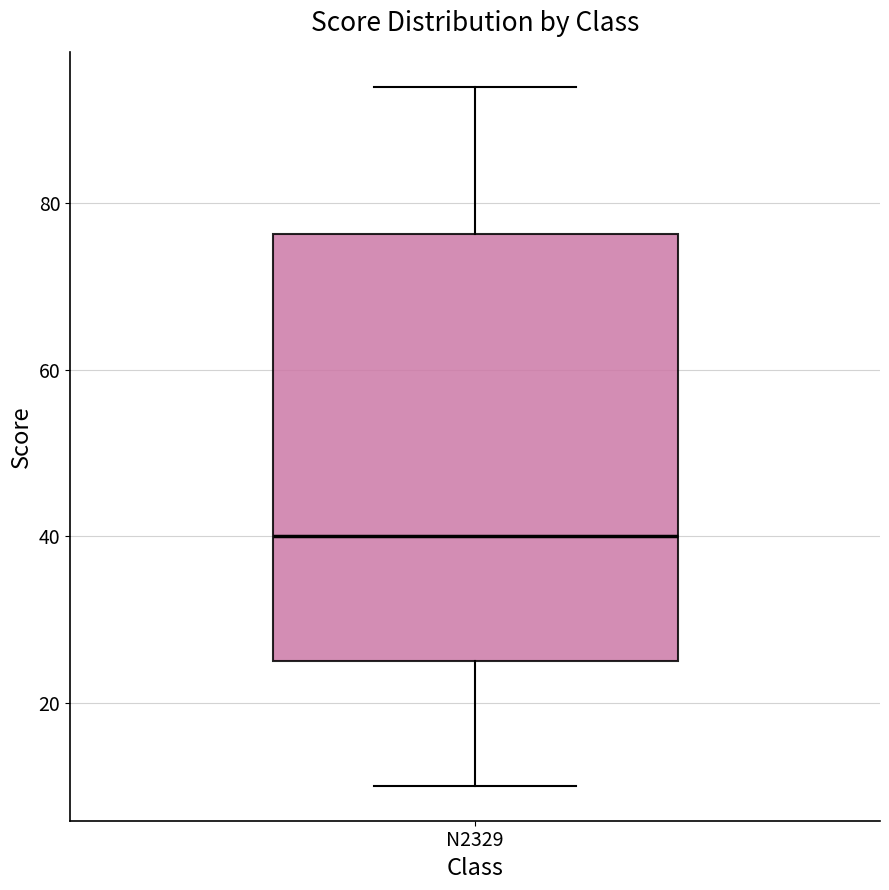

Read this box plot against the y-axis: the position of the median line, the range covered by the box, and the ends of both whiskers. The values are not printed on the chart, so give them approximately, as read against the axis.

median 40, box 26 to 76, whiskers 10 to 94